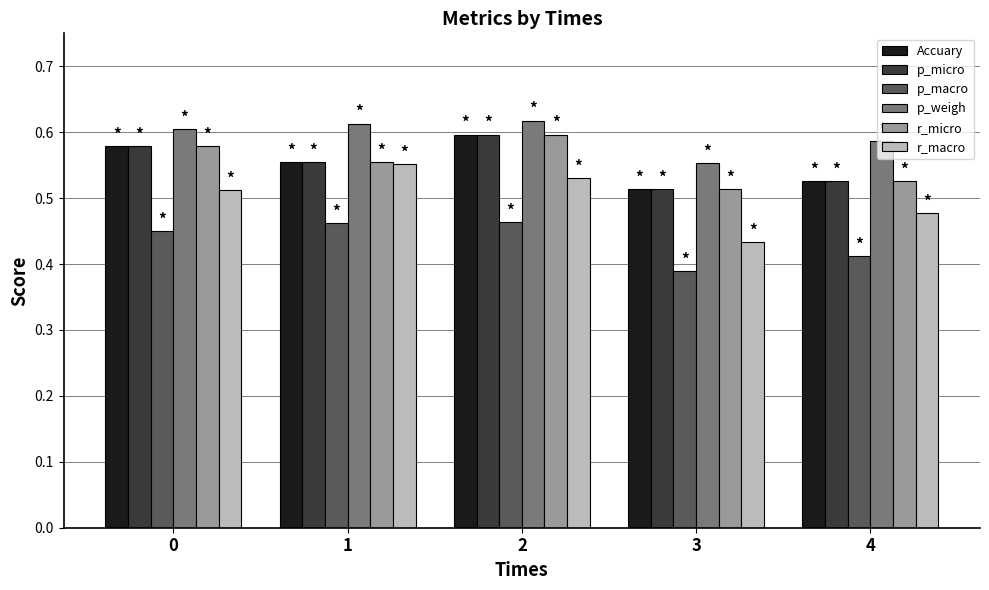

What is the sum of all r_macro values?

2.5